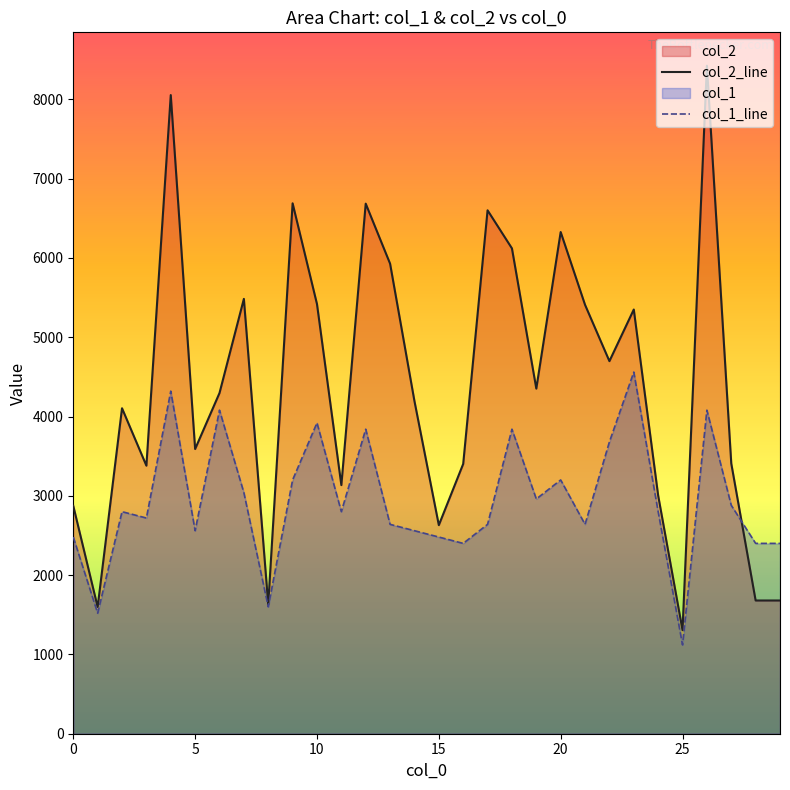

What is the spread (max minus min) of values at 26?

4343